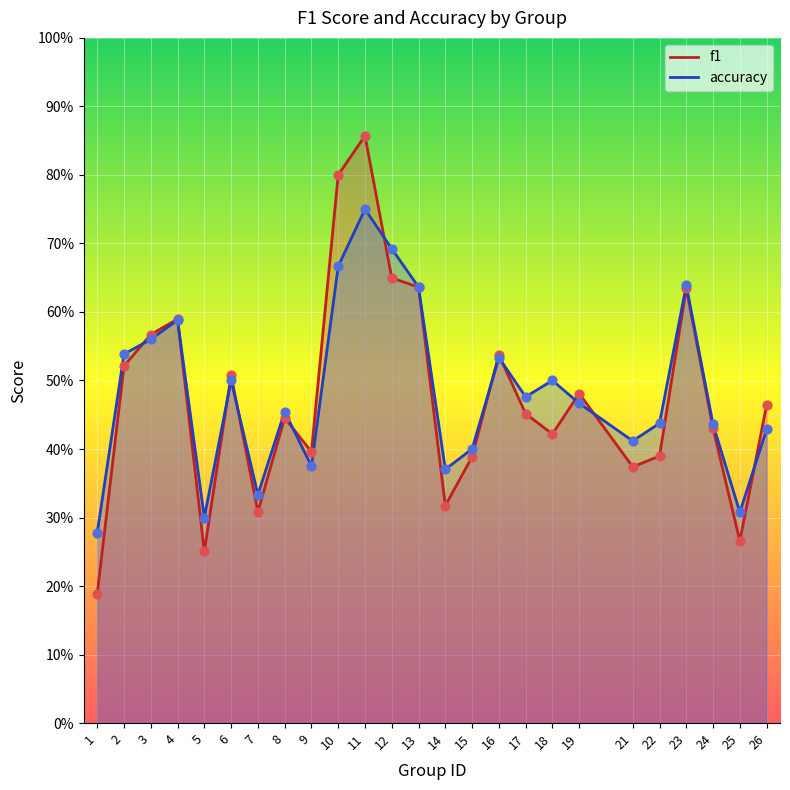

Which series reaches the minimum Y coordinate?

f1